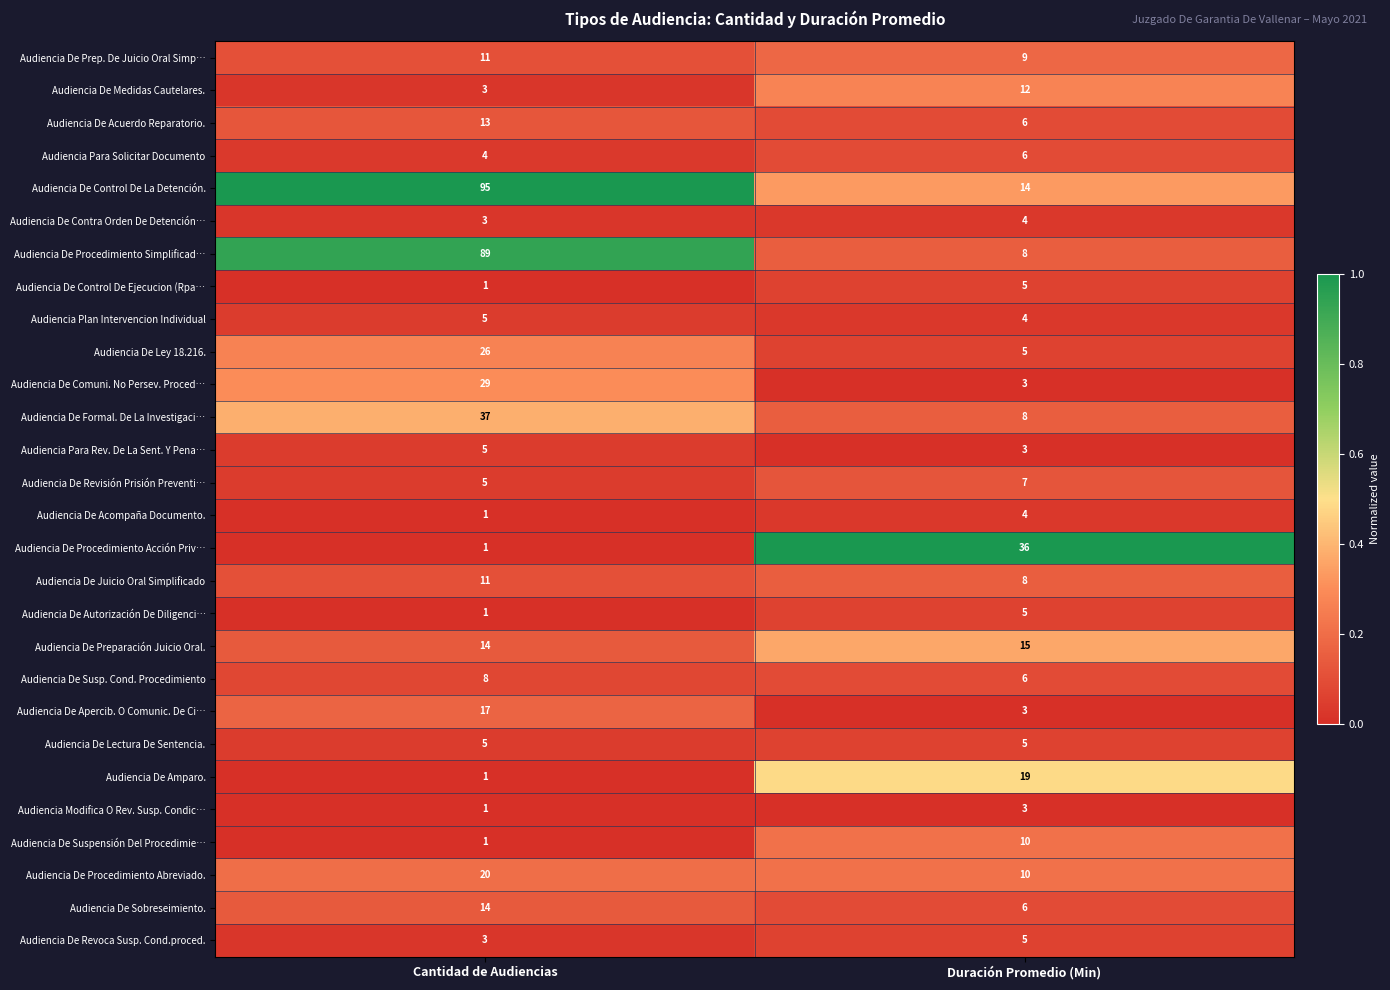

The Audiencia De Acuerdo Reparatorio. series shows 6 at Duración Promedio (Min). True or false?

True